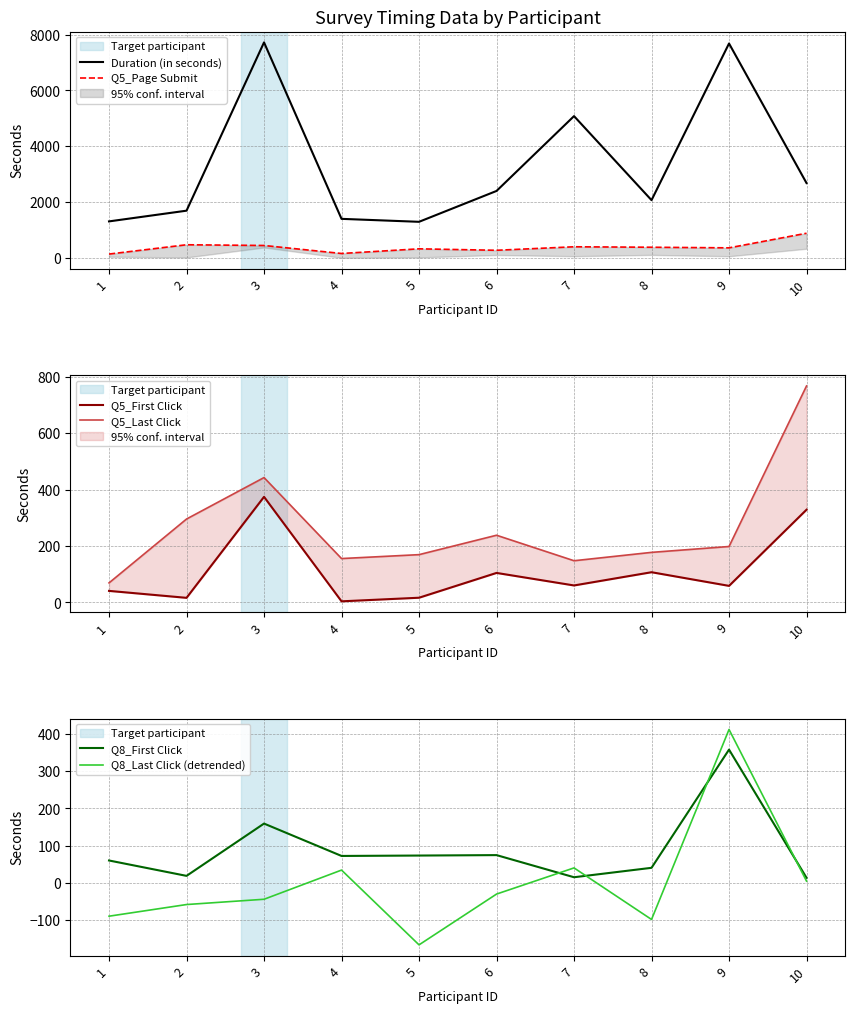

What is the minimum value shown in the chart?

-167.1